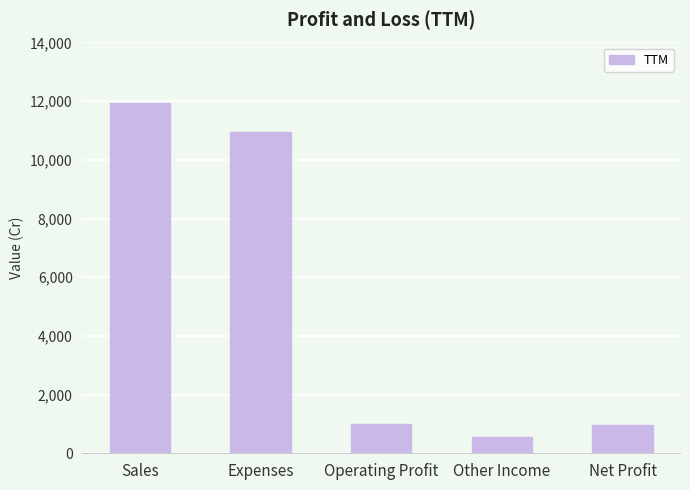

The chart shows a value of 17815 at Expenses. True or false?

False